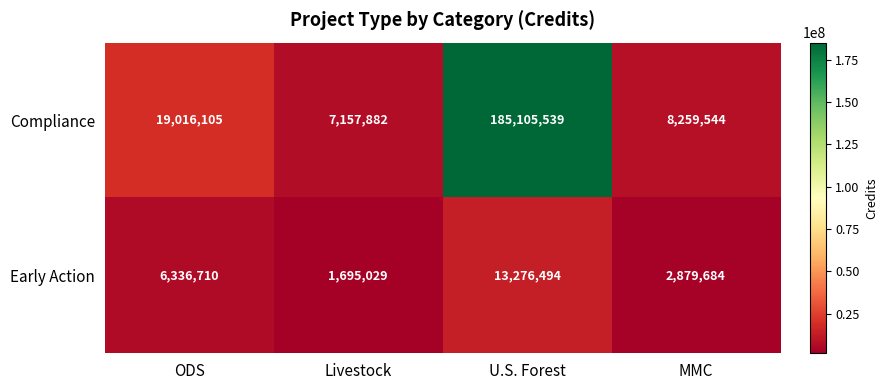

At which category is the sum across all series the highest?

U.S. Forest